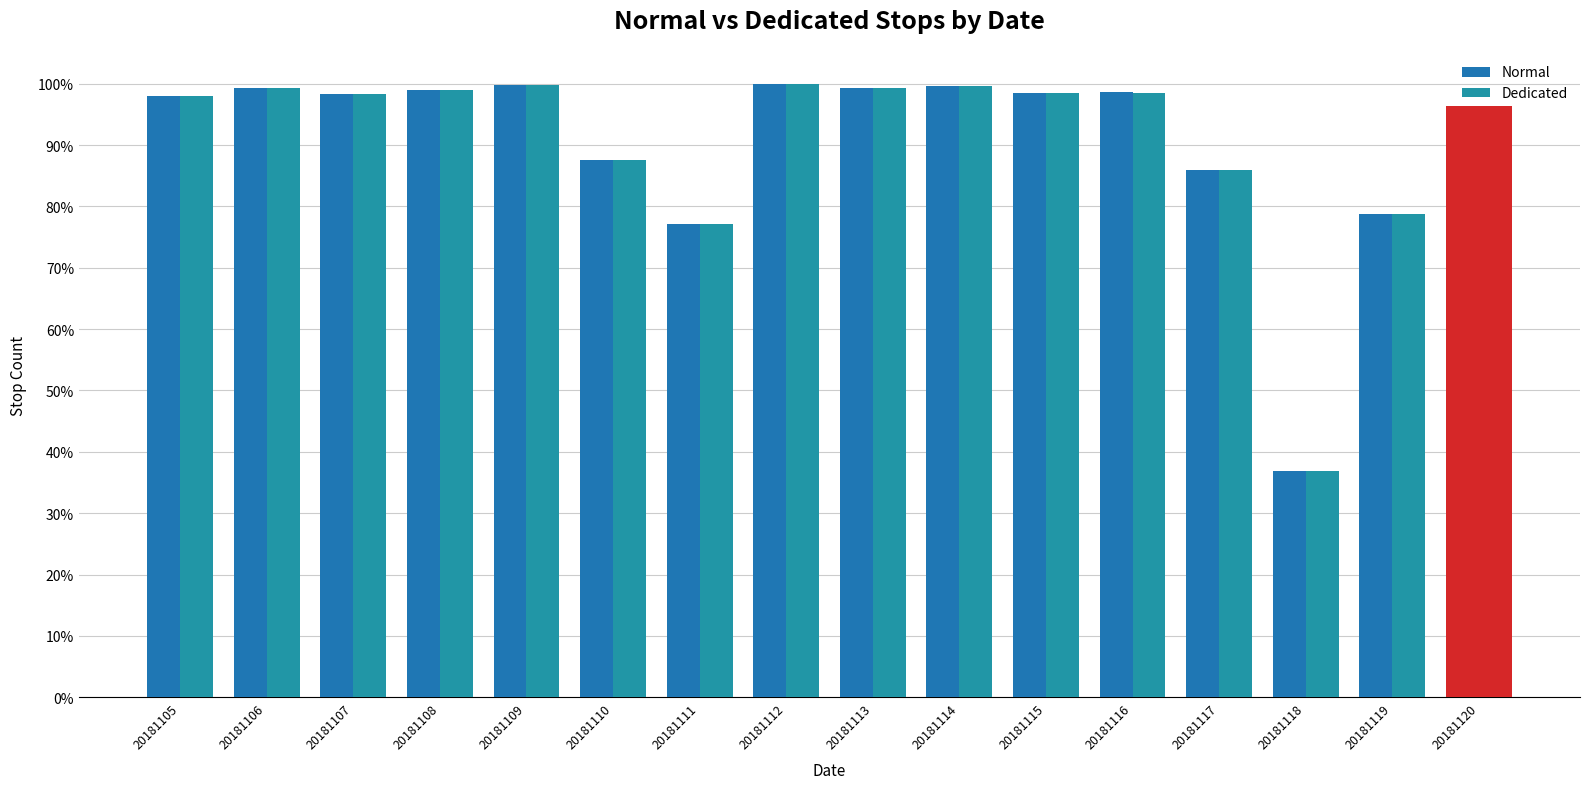

The Normal series shows 1.3 at 20181110. True or false?

False